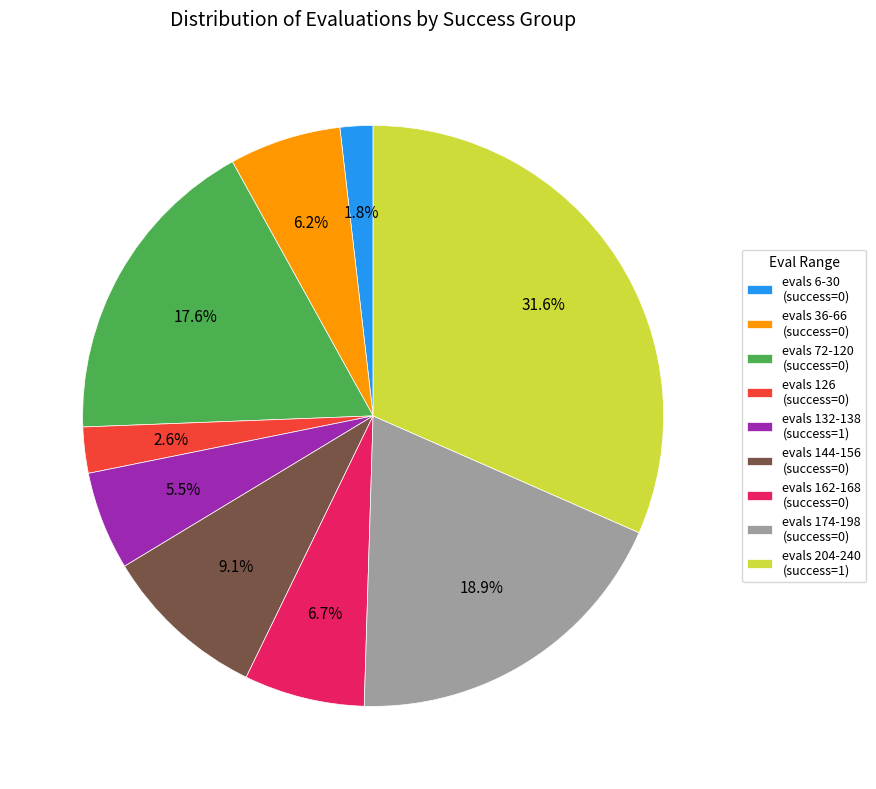

Is there any slice that represents more than half of the pie?

No